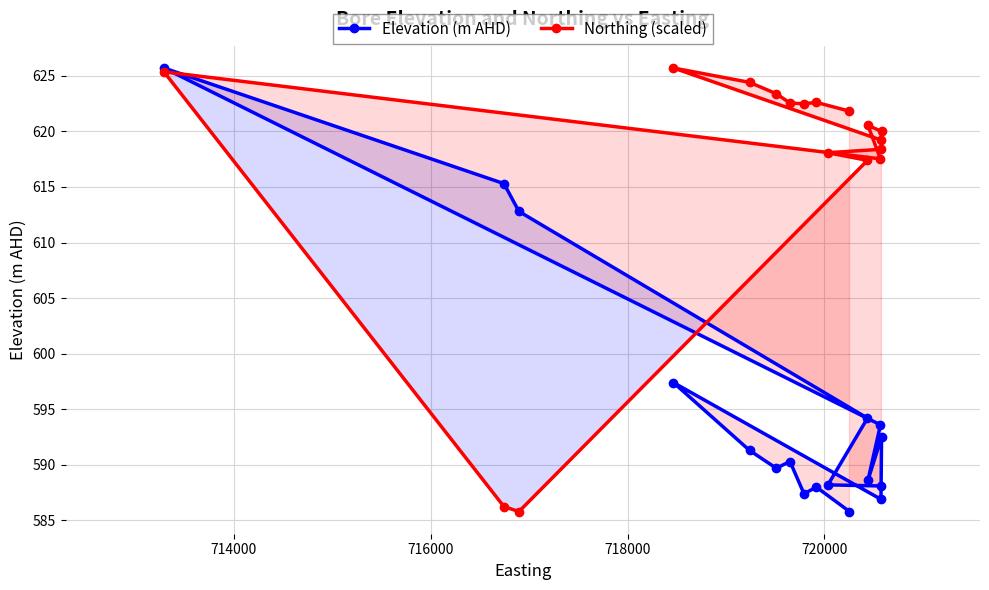

What are all the series names shown in the legend?

Elevation (m AHD), Northing (scaled)